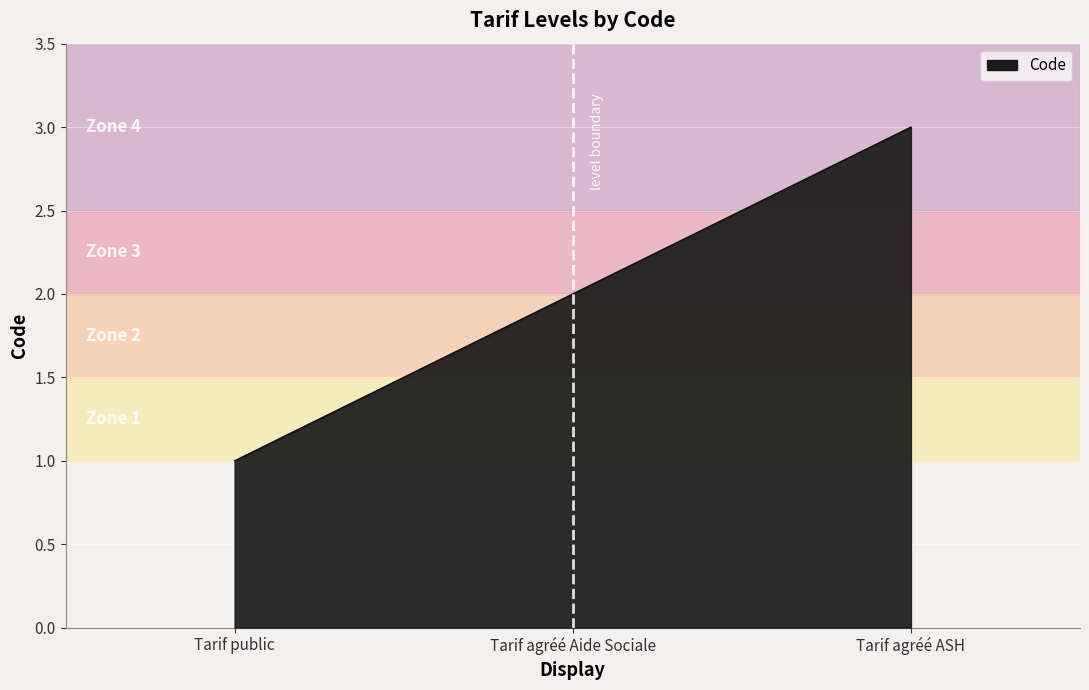

What is the approximate value at Tarif public?

1